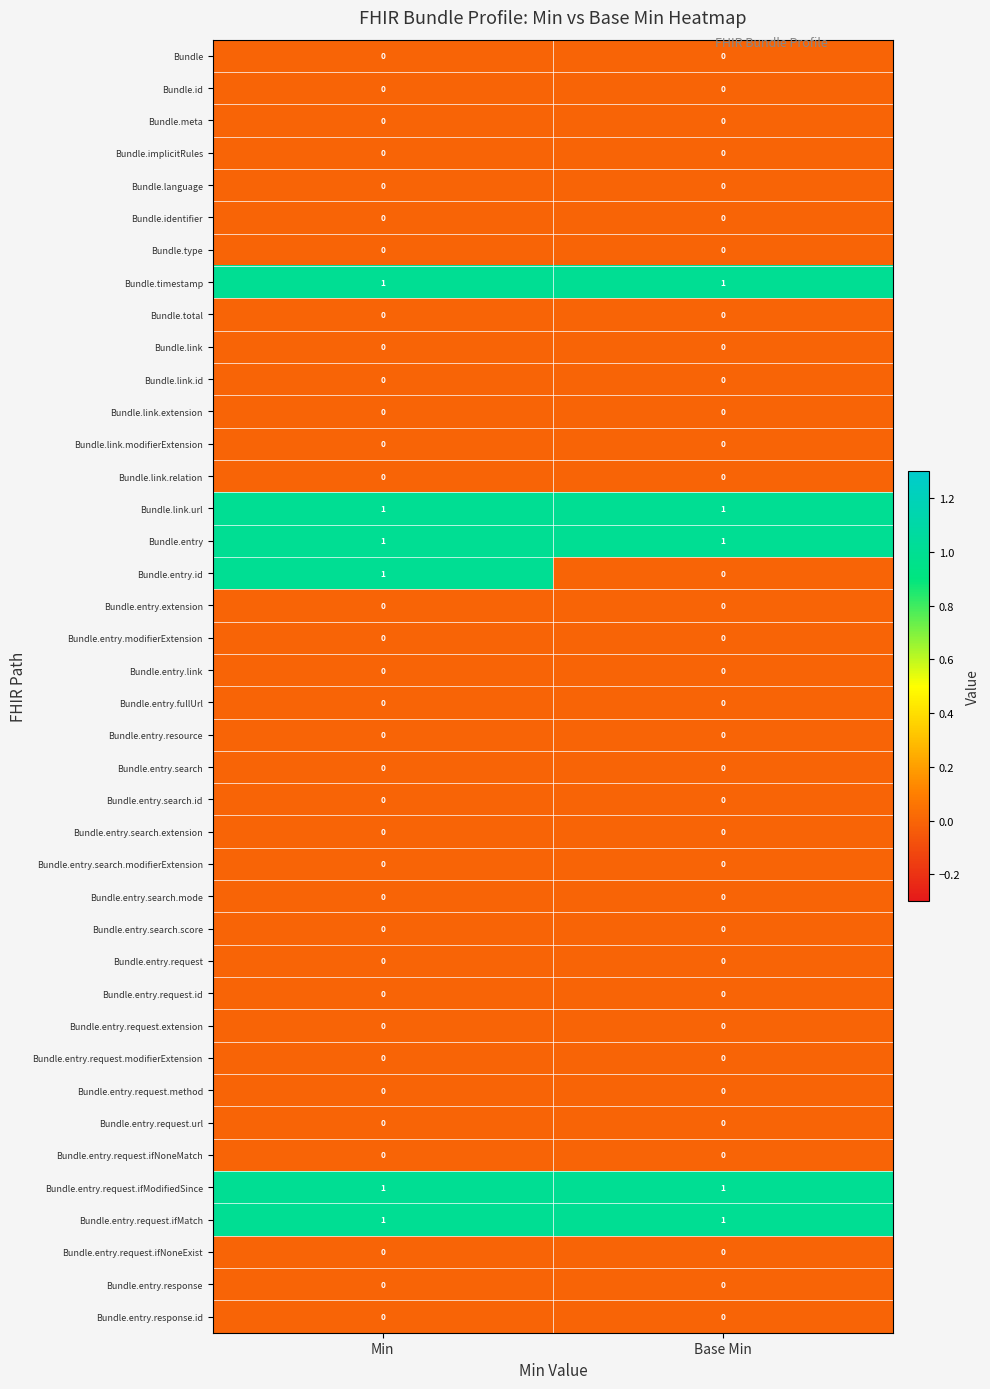

At which category is the sum across all series the highest?

Min